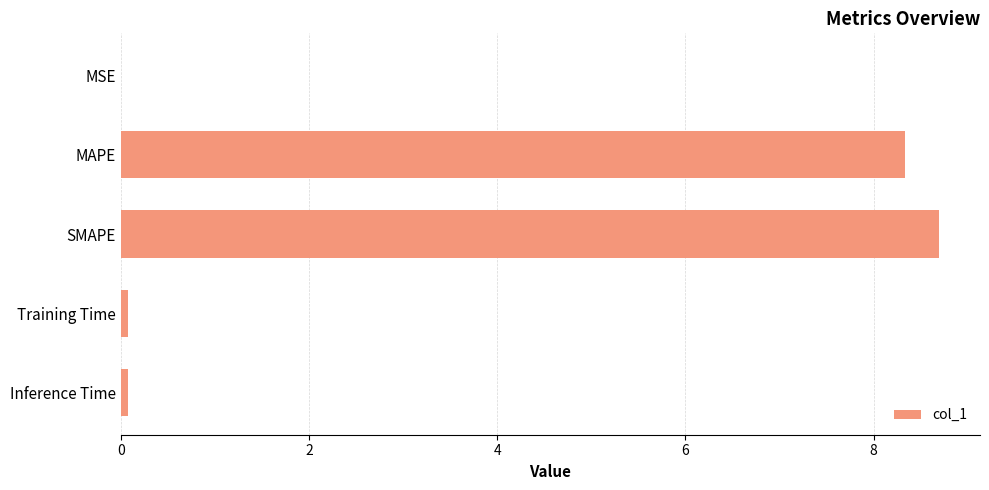

What is the average value?

3.4